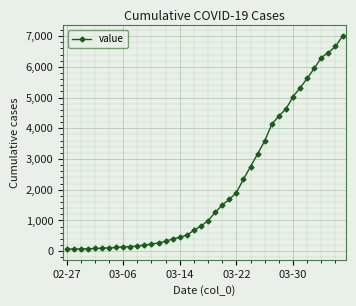

What is the greatest value displayed?

7004